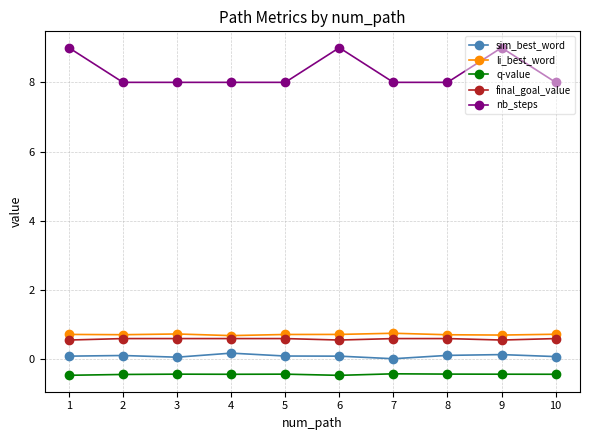

What are all the series names shown in the legend?

sim_best_word, li_best_word, q-value, final_goal_value, nb_steps